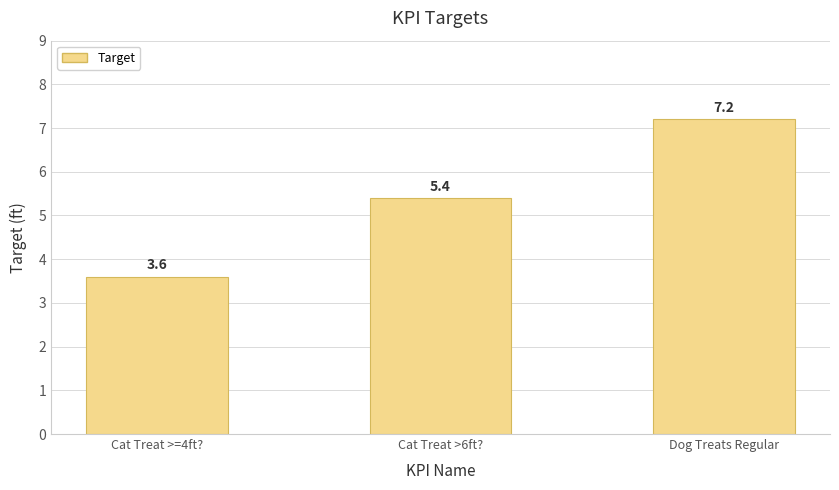

What position from the right is Dog Treats Regular?

1